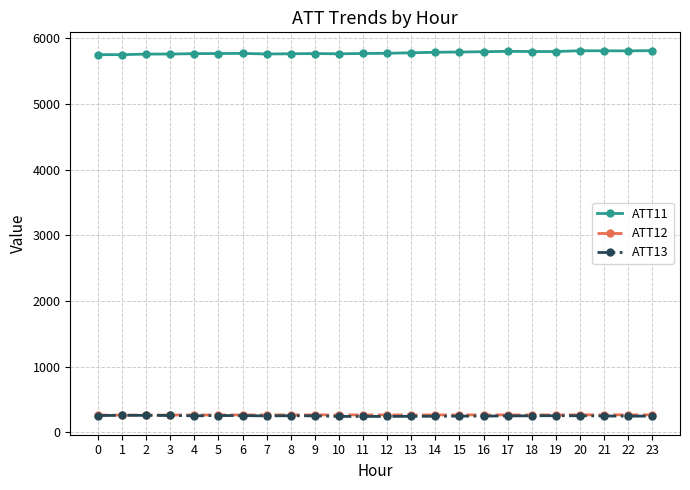

True or false: ATT12 has more than 2 points higher than both neighbors.

True